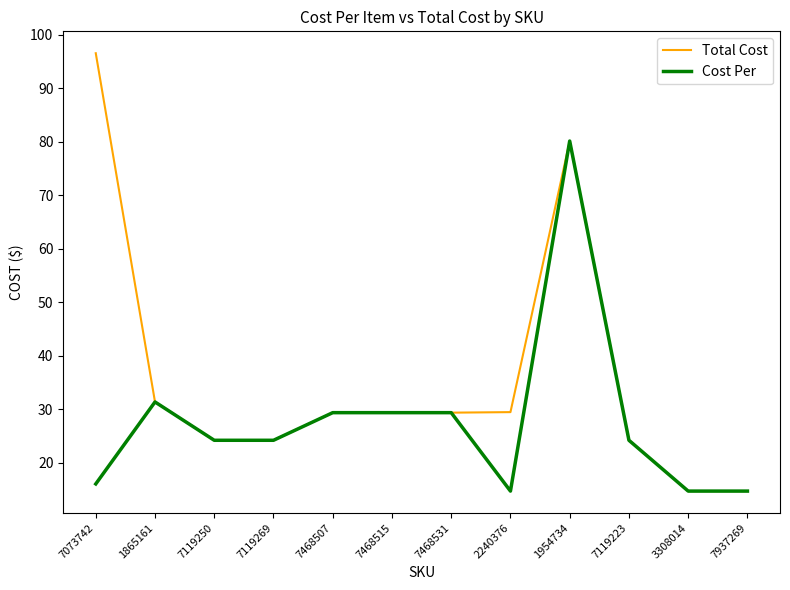

What is the total value across all series at 7119269?

48.5